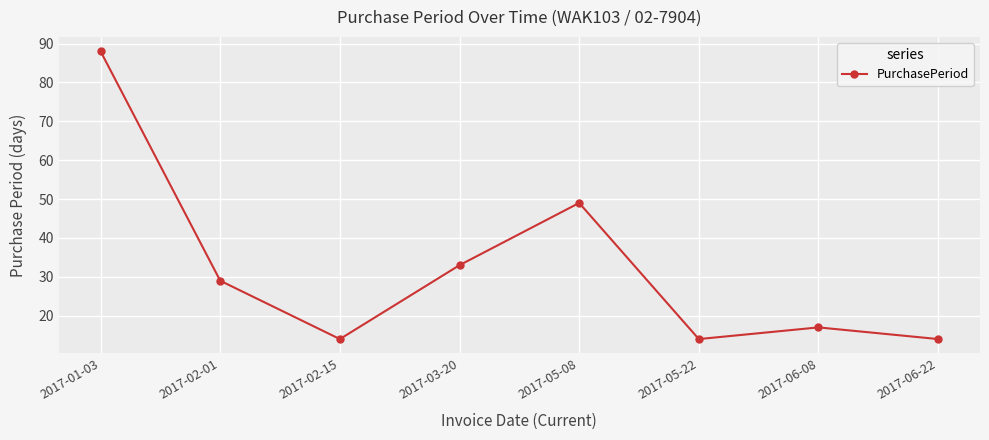

True or false: the data shows 10 at 2017-05-22.

False